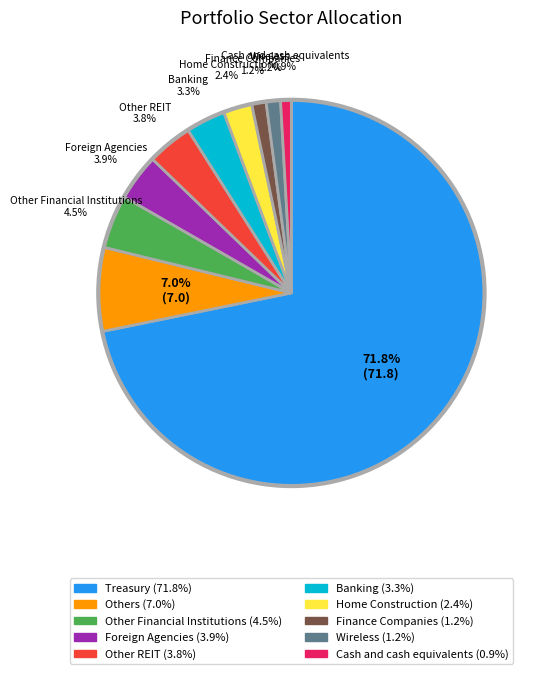

Which slice is the largest?

Treasury